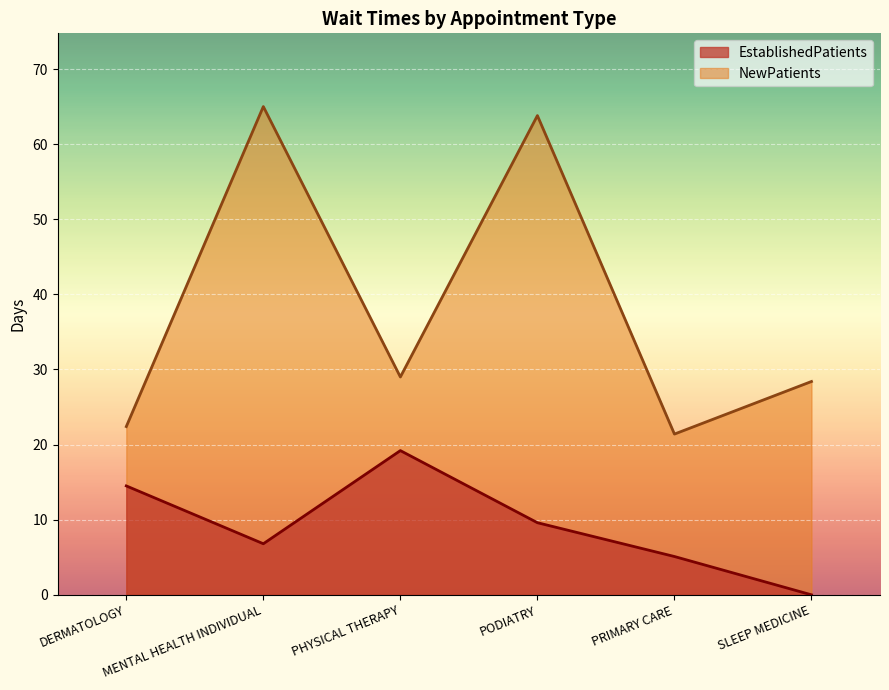

At PRIMARY CARE, list the series in order from smallest to largest.

EstablishedPatients, NewPatients